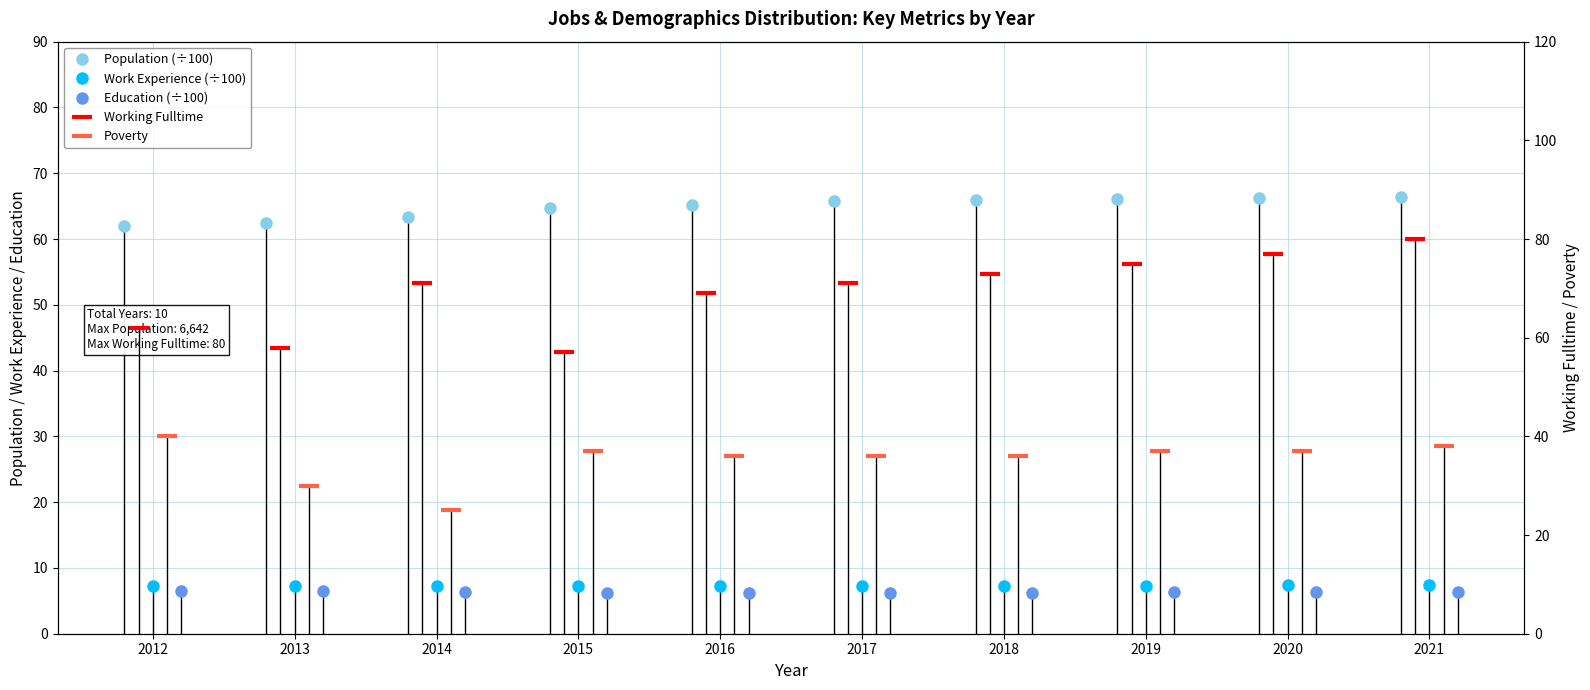

At which category does Education (÷100) reach its first local valley?

2015